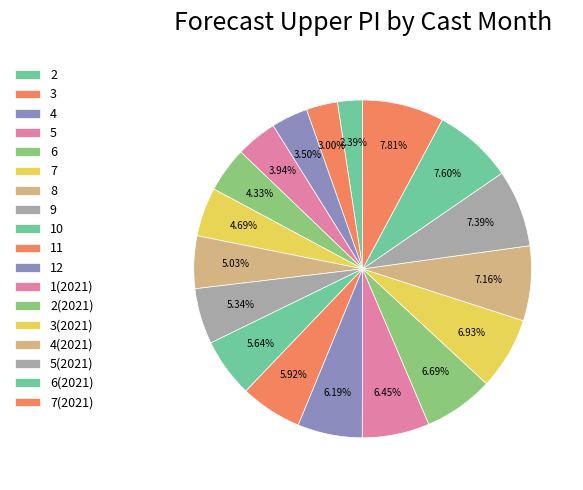

Do 3 and 1(2021) together represent more than half of the pie?

No